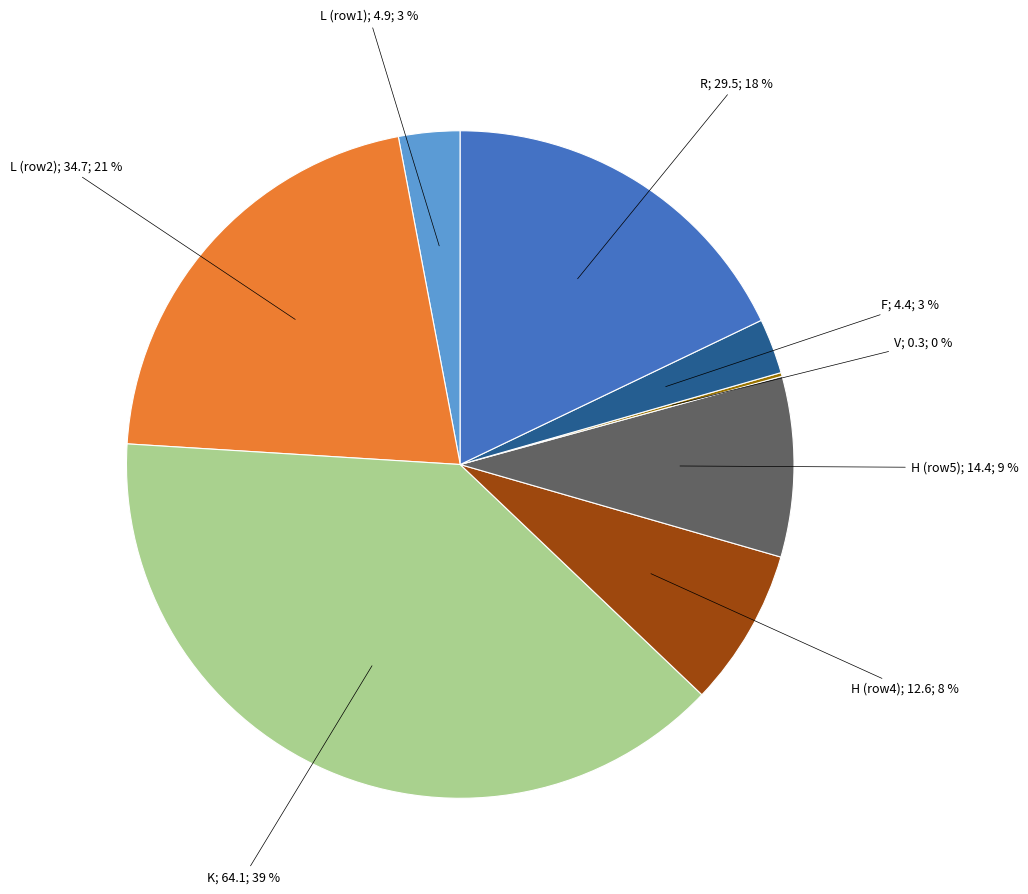

Is there a majority slice in this chart?

No